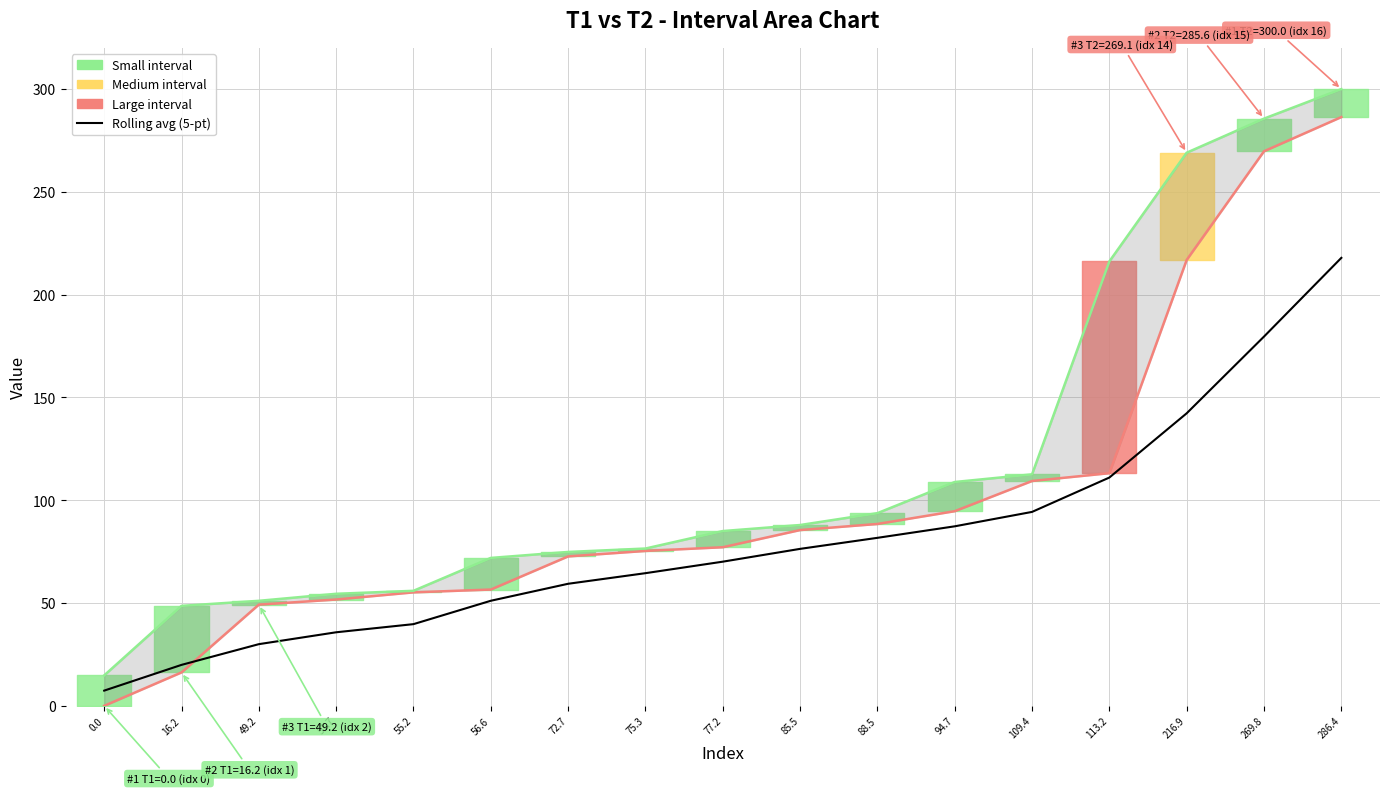

Does the chart have visible grid lines?

Yes